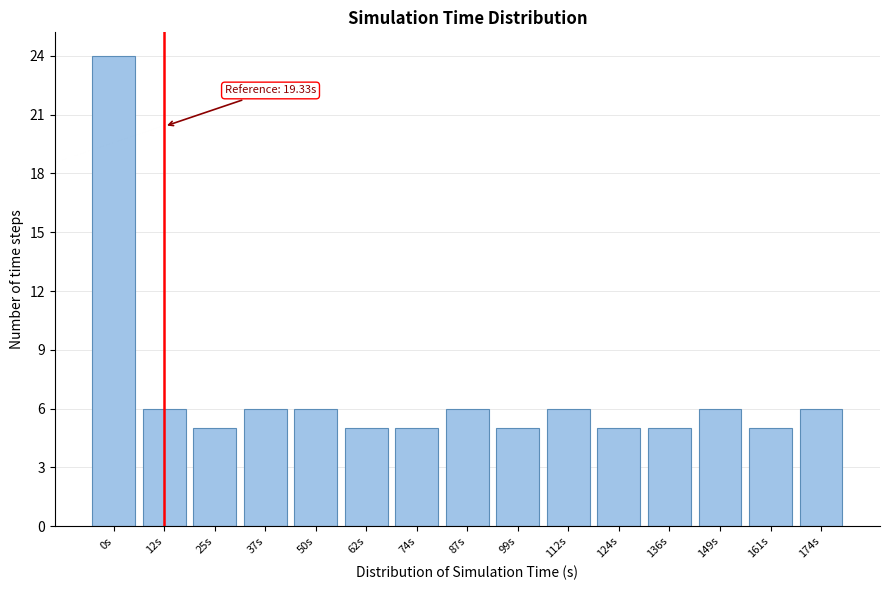

Reading left to right, what are all the values shown in this chart?

24	6	5	6	6	5	5	6	5	6	5	5	6	5	6